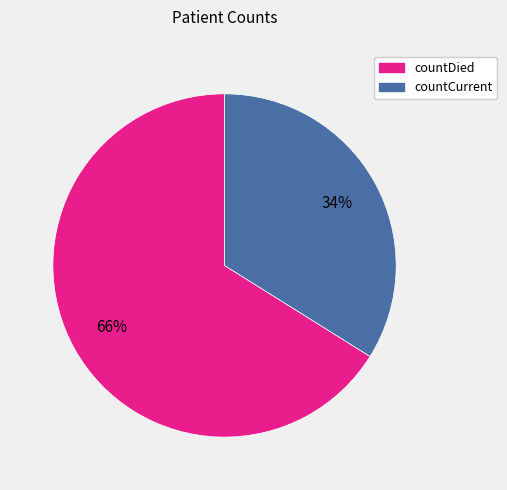

Which has a higher value, countCurrent or countDied?

countDied